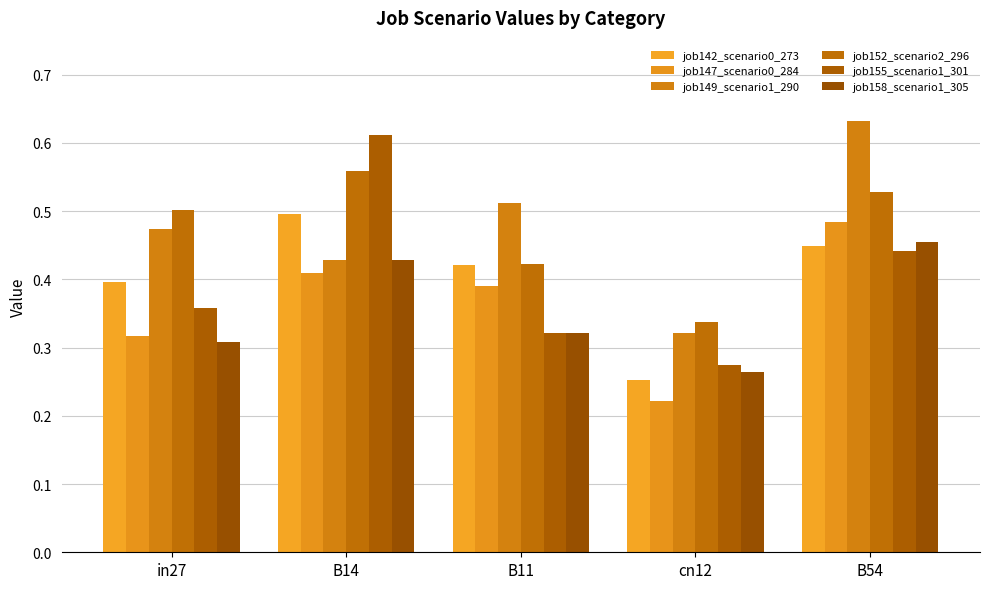

What is the highest value of the job158_scenario1_305 series?

0.5